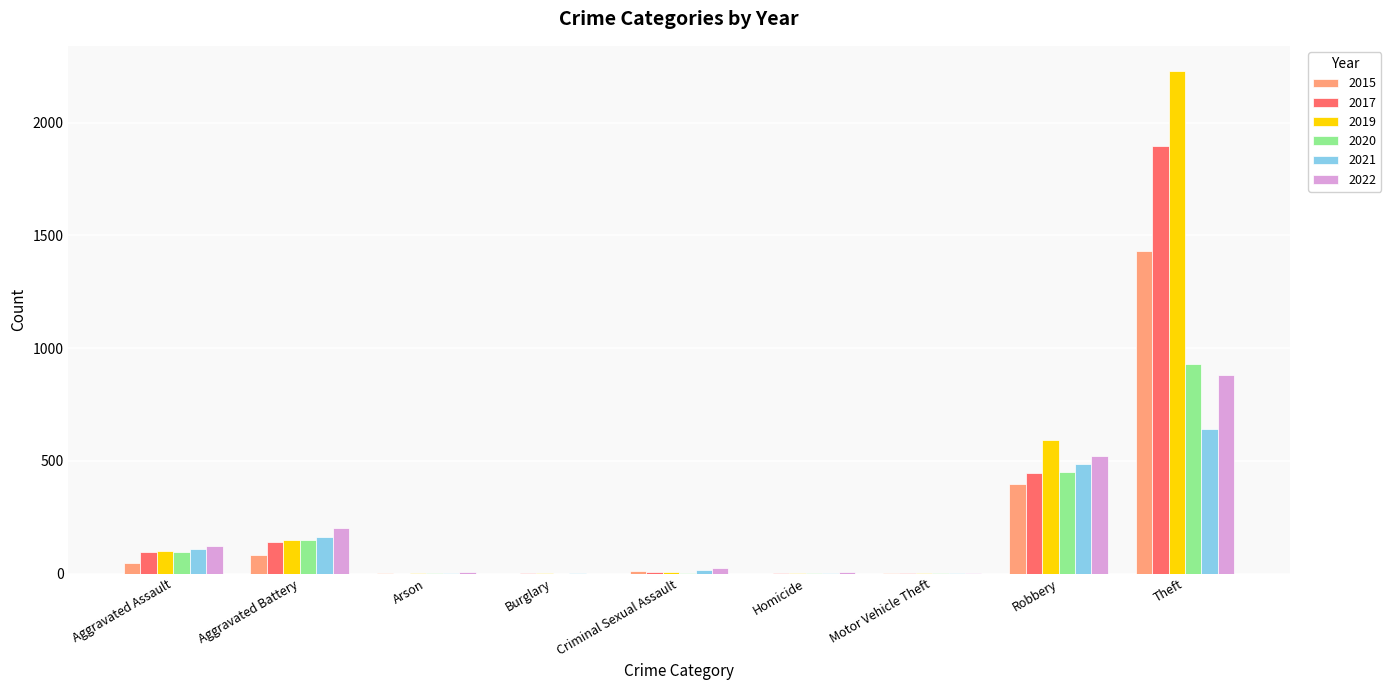

Between Aggravated Assault and Aggravated Battery, which series saw the biggest shift?

2022